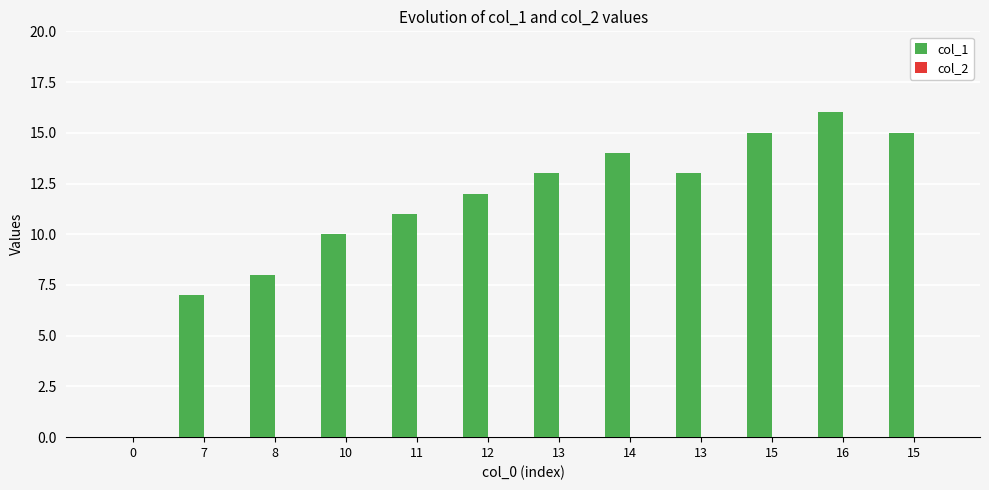

How many positive values are there?

11